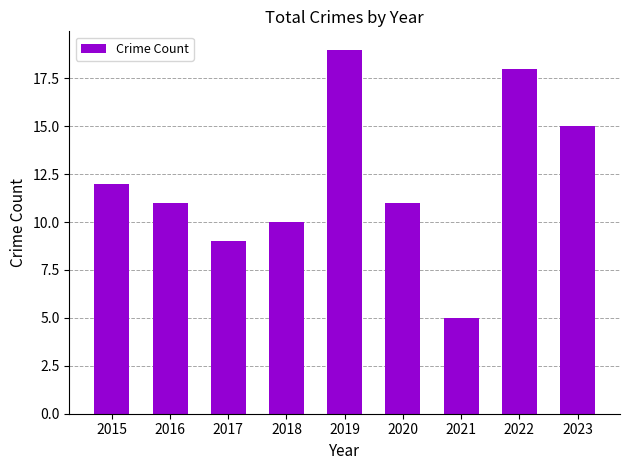

What is the ratio of the value at 2021 to the value at 2015?

0.4